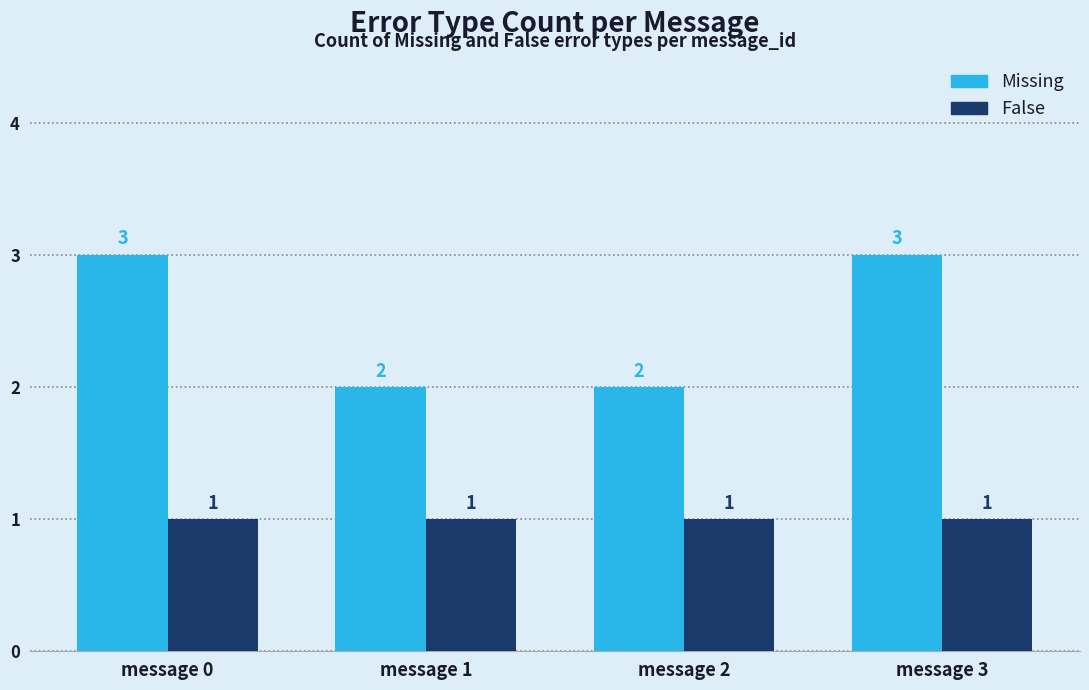

Reading left to right, extract all data points from this chart.

Missing: 3	2	2	3
False: 1	1	1	1